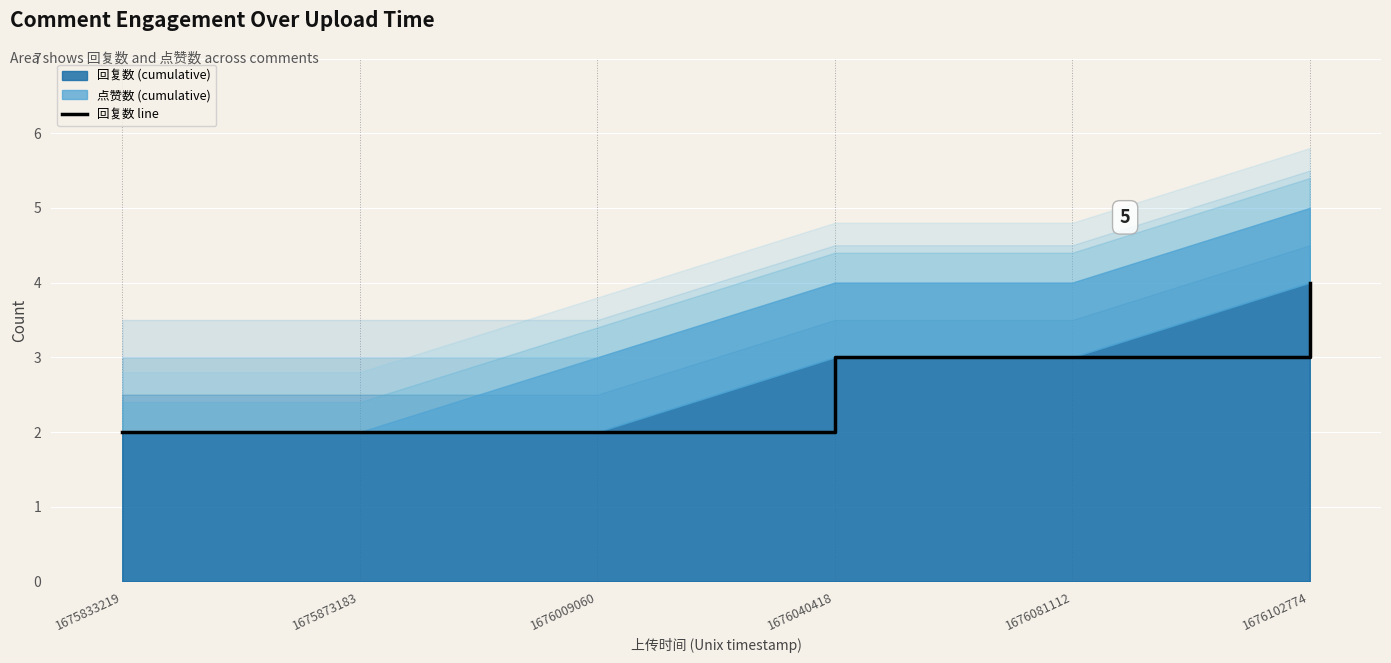

Reading left to right, extract all data points from this chart.

2	2	2	3	3	4